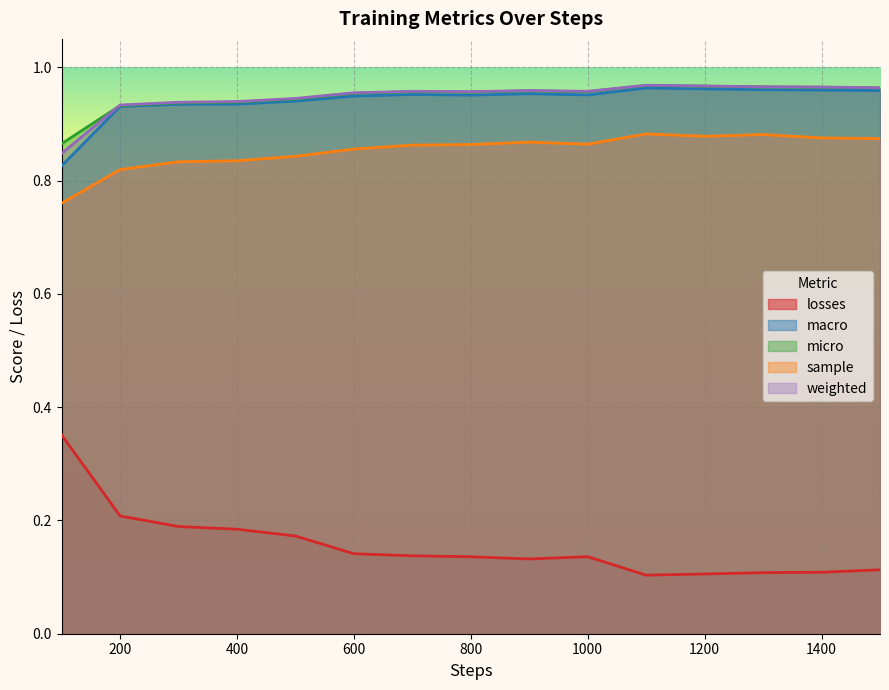

Which series has the largest range (max minus min)?

losses